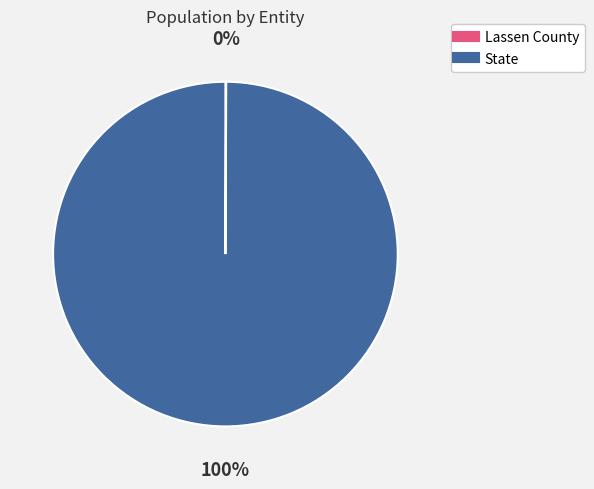

Which slice is the largest?

State